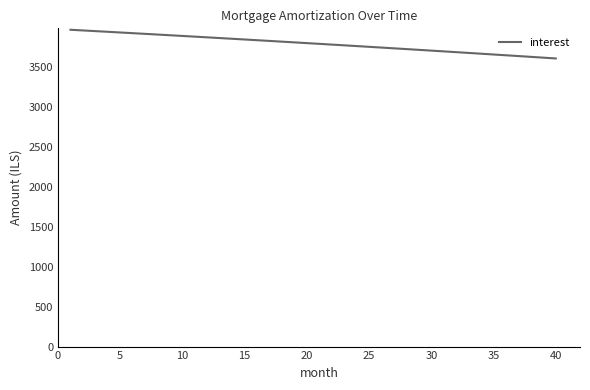

What is the greatest value displayed?

3964.9